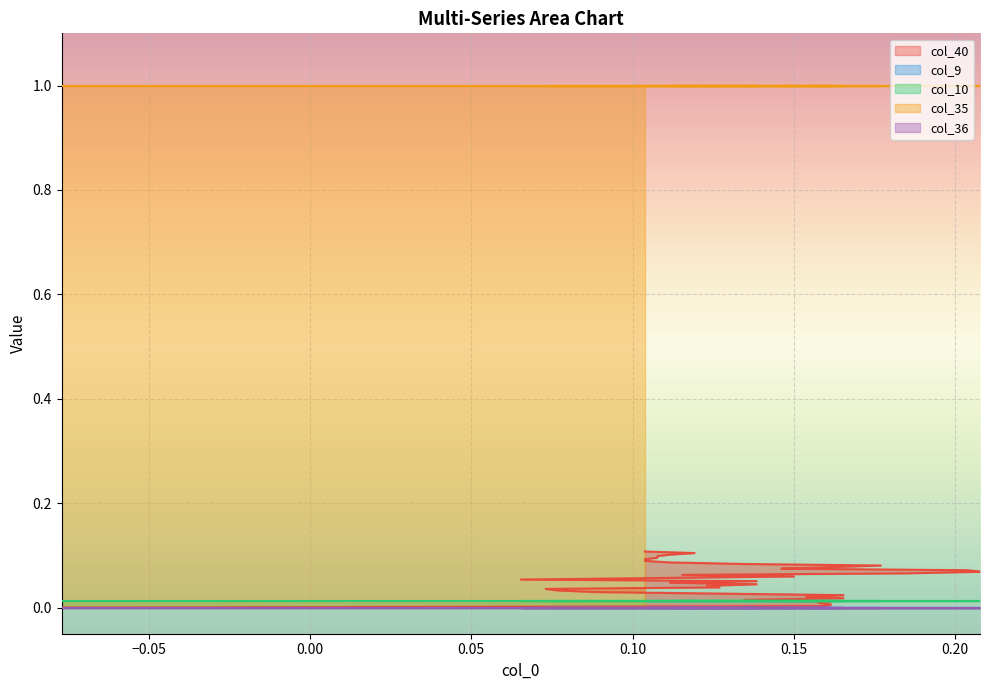

How many lines are shown in the chart?

5